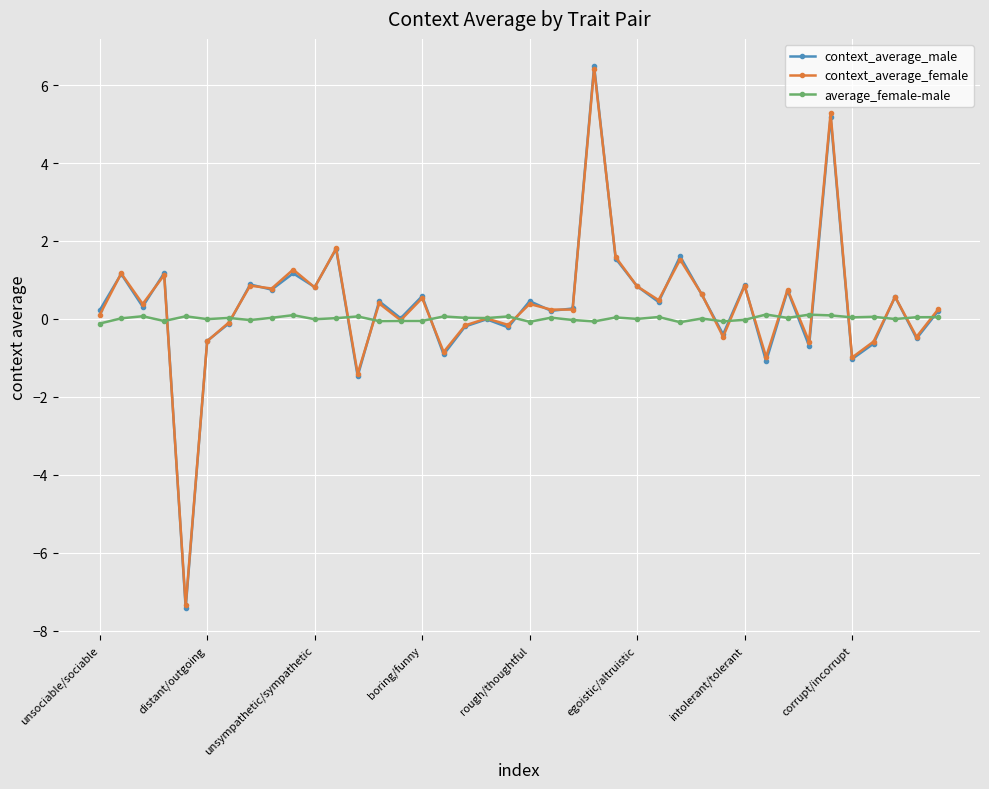

What is the maximum value shown in the chart?

6.5